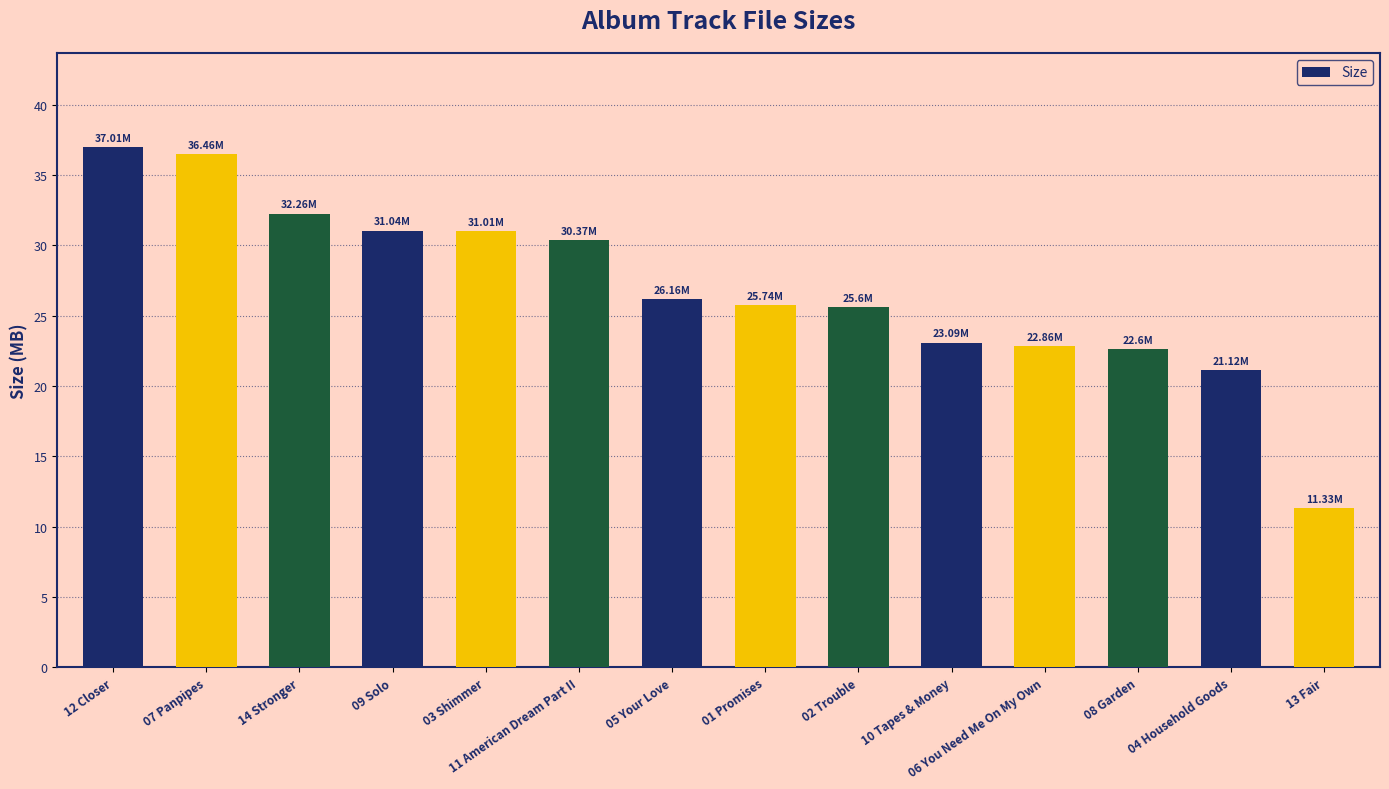

What position from the left is 06 You Need Me On My Own?

11